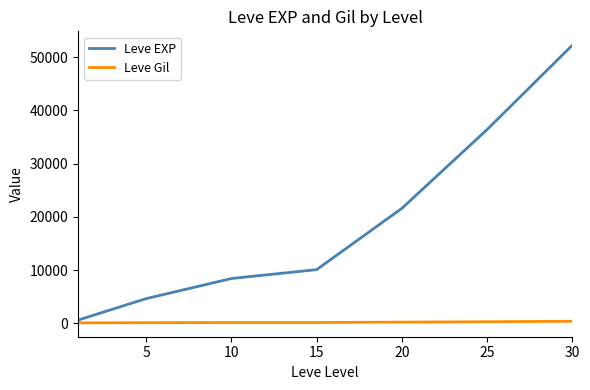

True or false: Leve EXP and Leve Gil cross at least once.

False